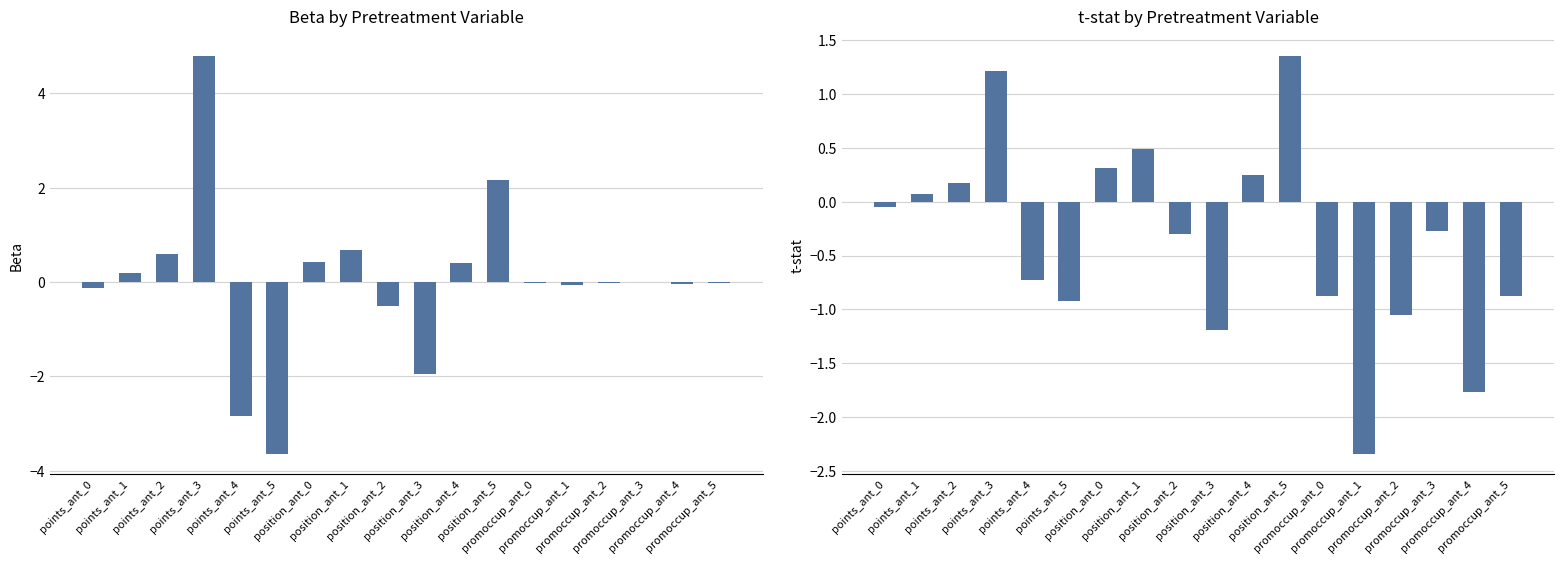

What is the difference between the maximum and second lowest values in the Beta series?

7.6